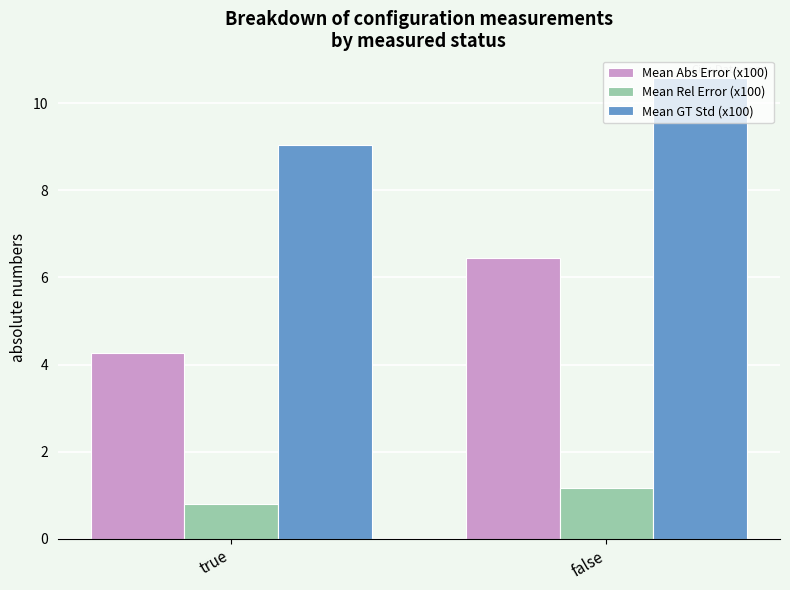

What is the label of the 2nd bar from the left?

false